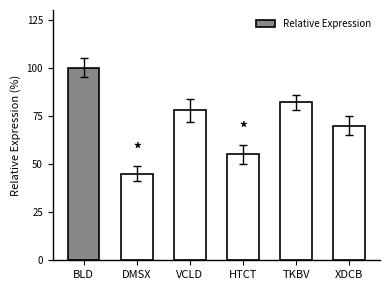

List the labels in order of value, largest first.

BLD, TKBV, VCLD, XDCB, HTCT, DMSX